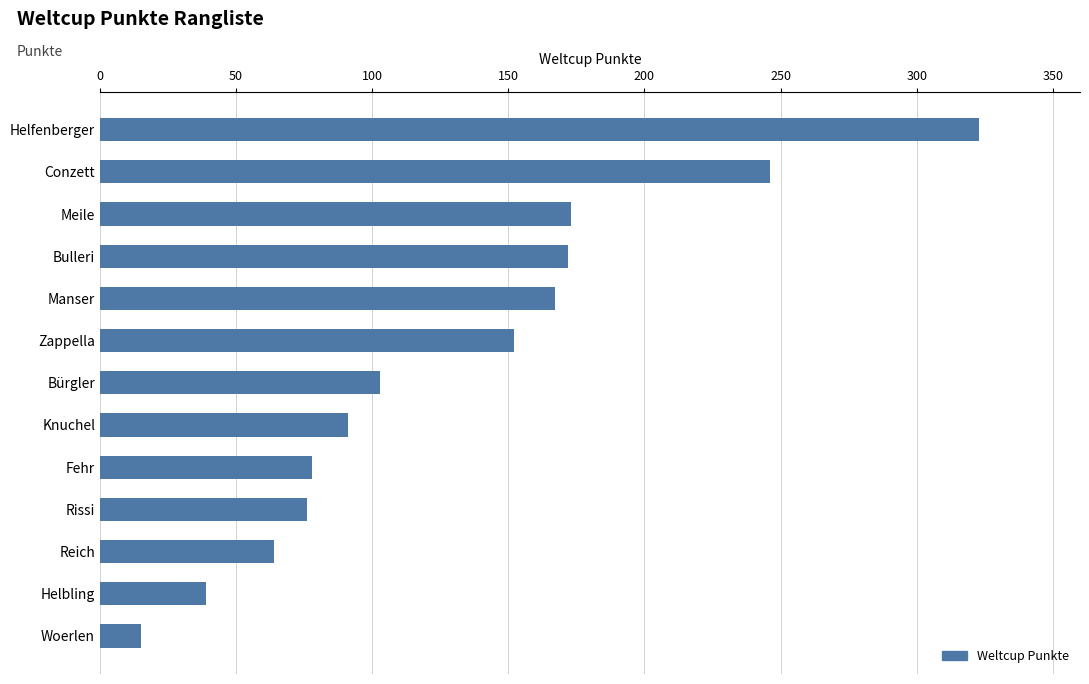

What is the approximate value at Manser?

167